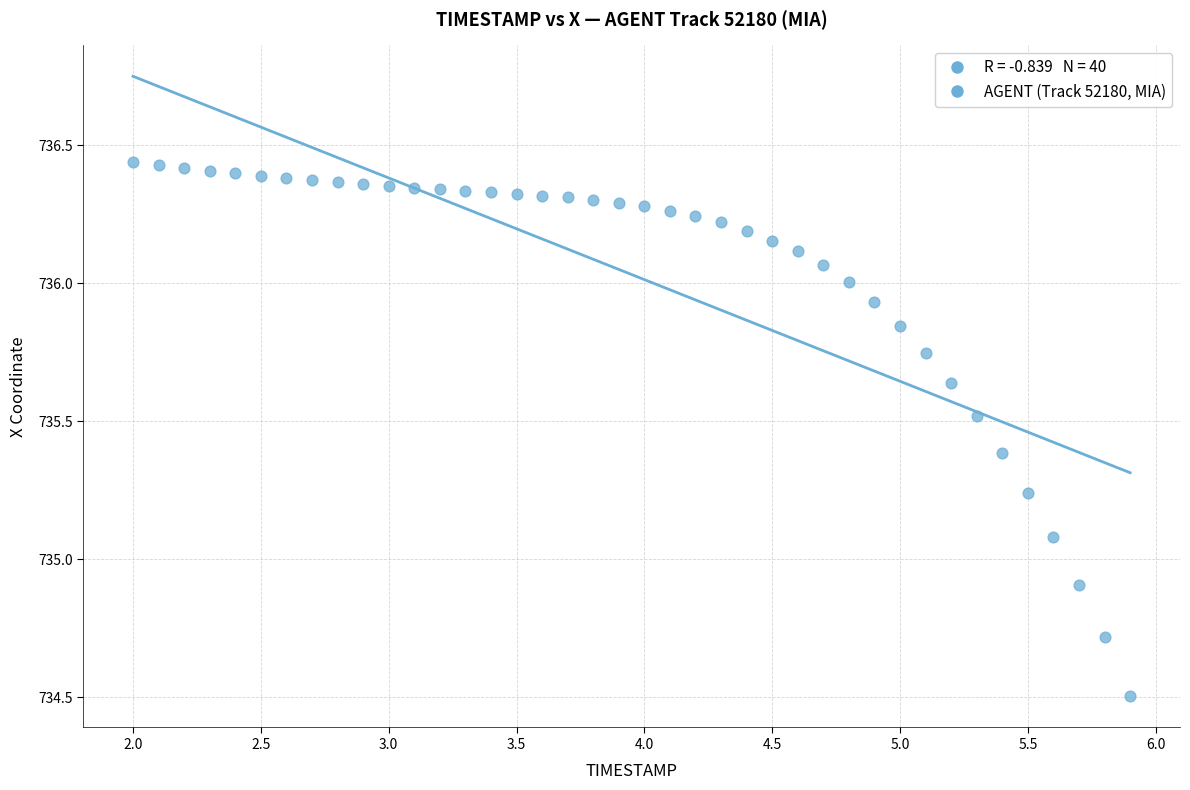

What is the range of X values (max minus min)?

3.9